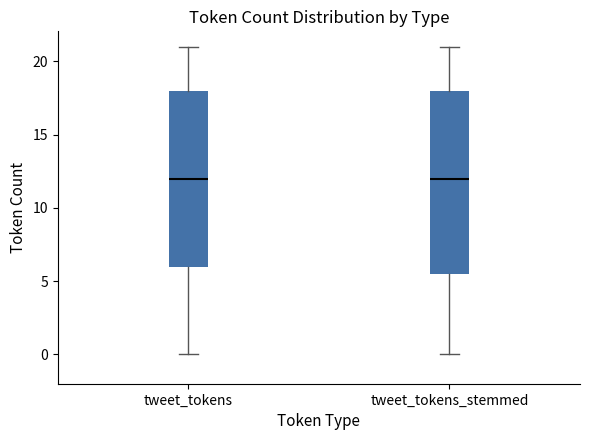

Reading left to right, transcribe this box plot: for each box, give where its median line is, the range the box spans, and where its two whiskers end, as read against the y-axis. The values are not printed on the chart, so give them approximately, as read against the axis.

tweet_tokens: median 12.0, box 6.0 to 18.0, whiskers 0.0 to 21.0
tweet_tokens_stemmed: median 12.0, box 5.5 to 18.0, whiskers 0.0 to 21.0